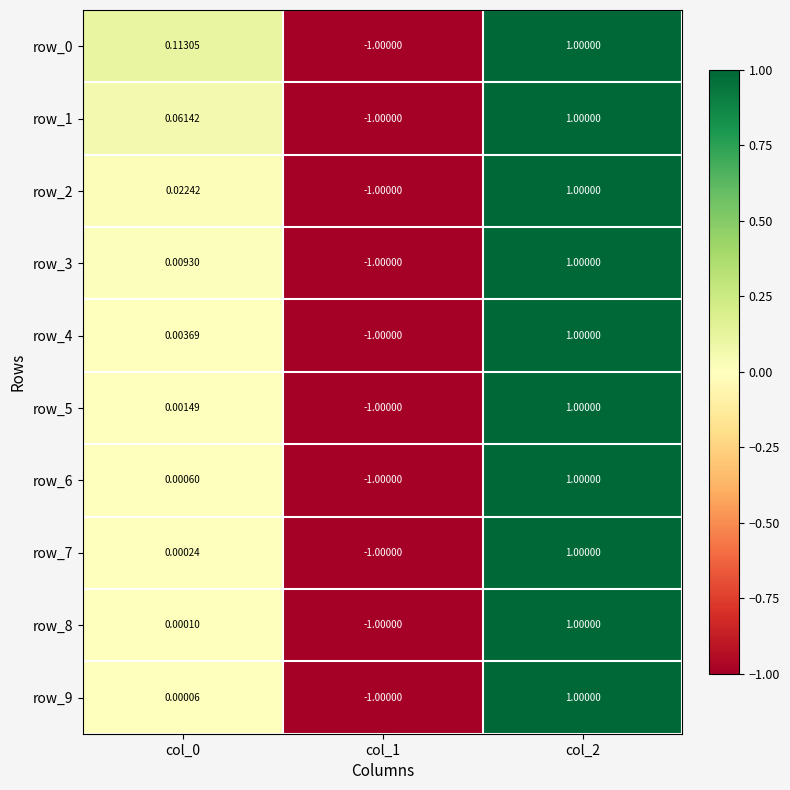

Is the value of row_5 at col_0 greater than the value of row_7 at col_2?

No